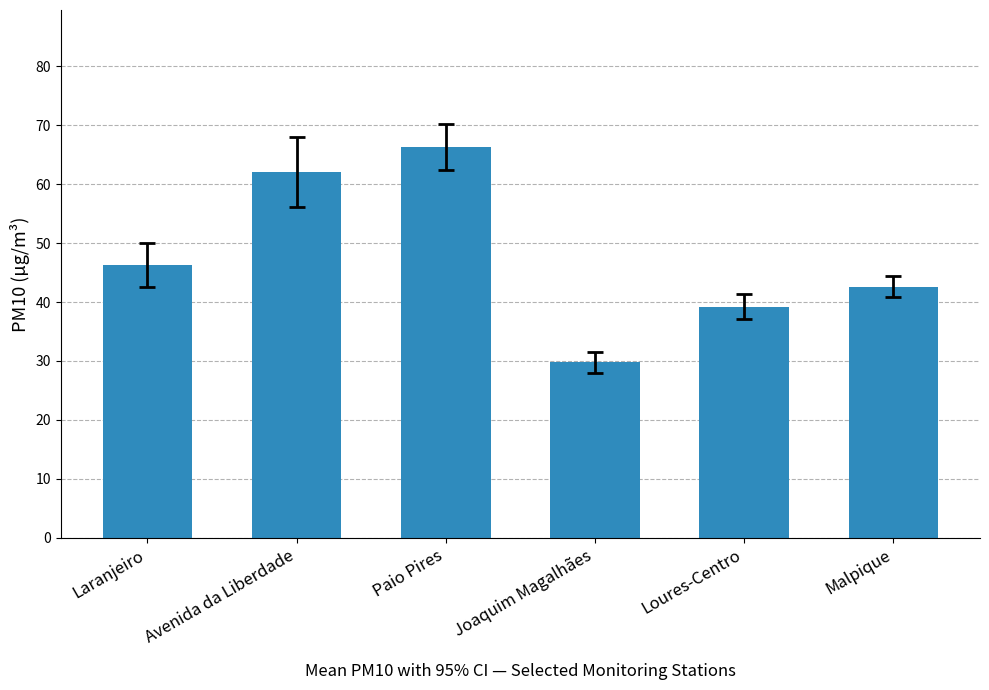

Reading left to right, what are all the values shown in this chart?

46.3	62.1	66.4	29.7	39.2	42.6